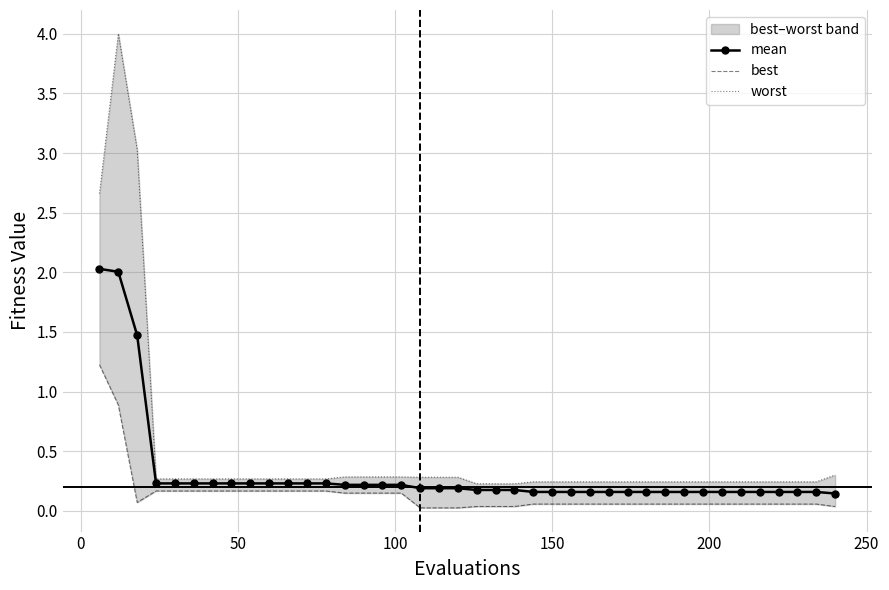

What is the value of the mean point at the 40th from the left?

0.1